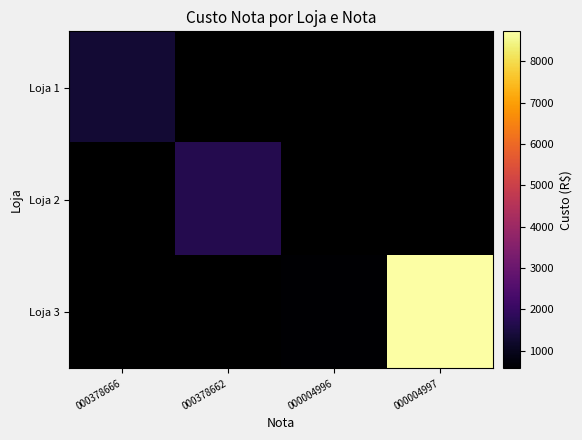

What is the greatest value displayed?

8726.2